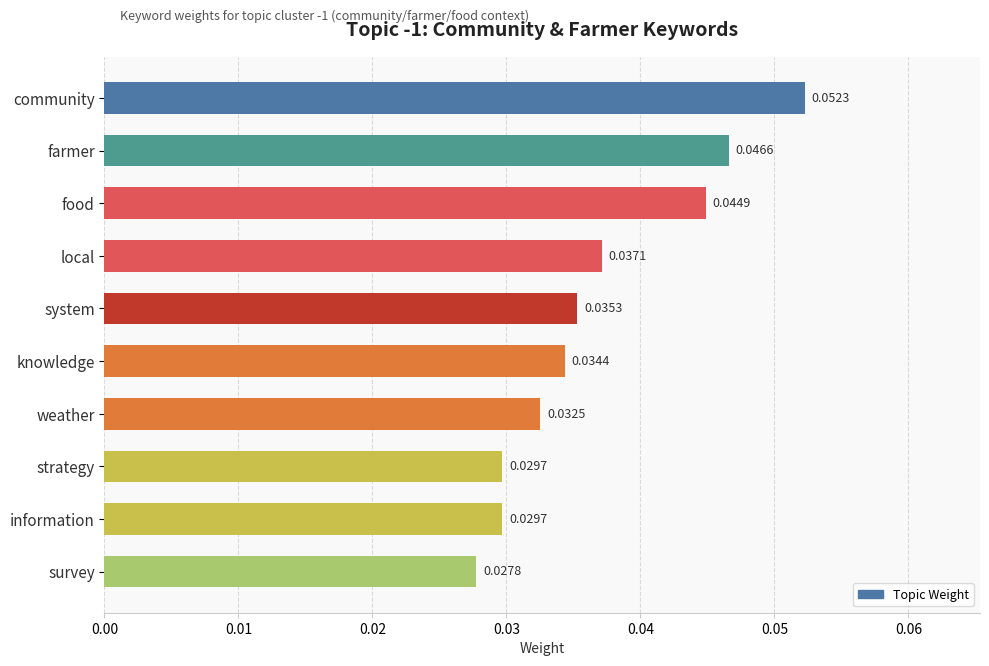

Which has a higher value, strategy or local?

local